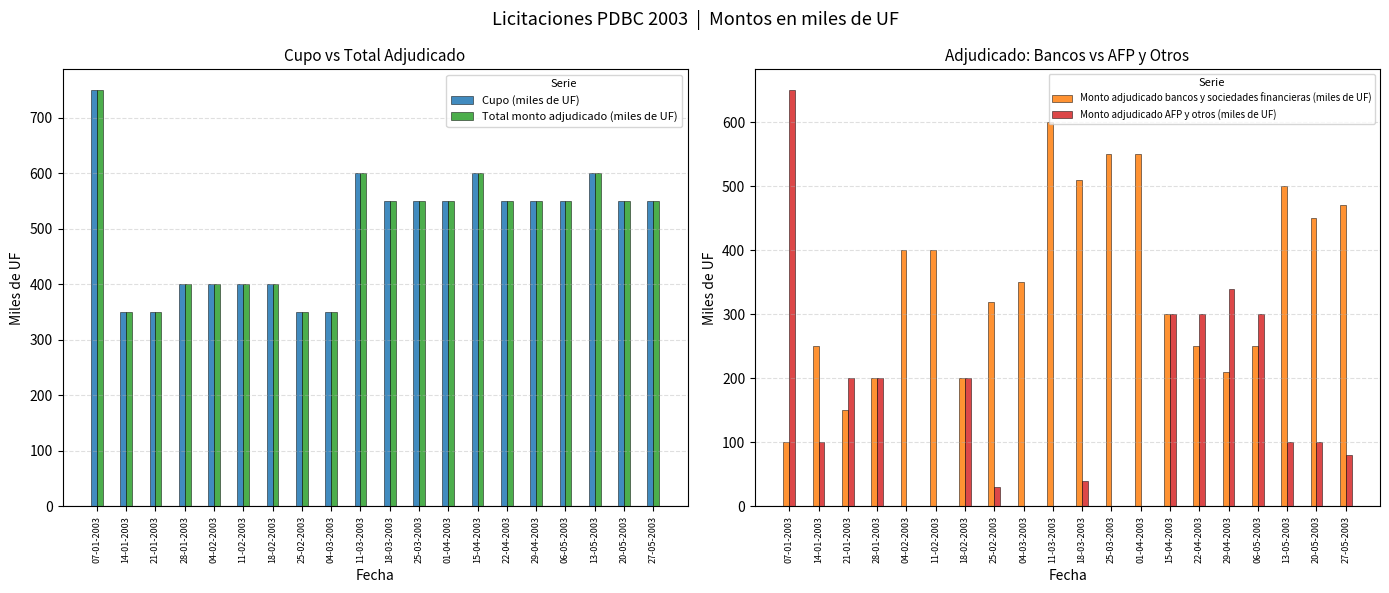

What is the total value across all series at 11-02-2003?

1200